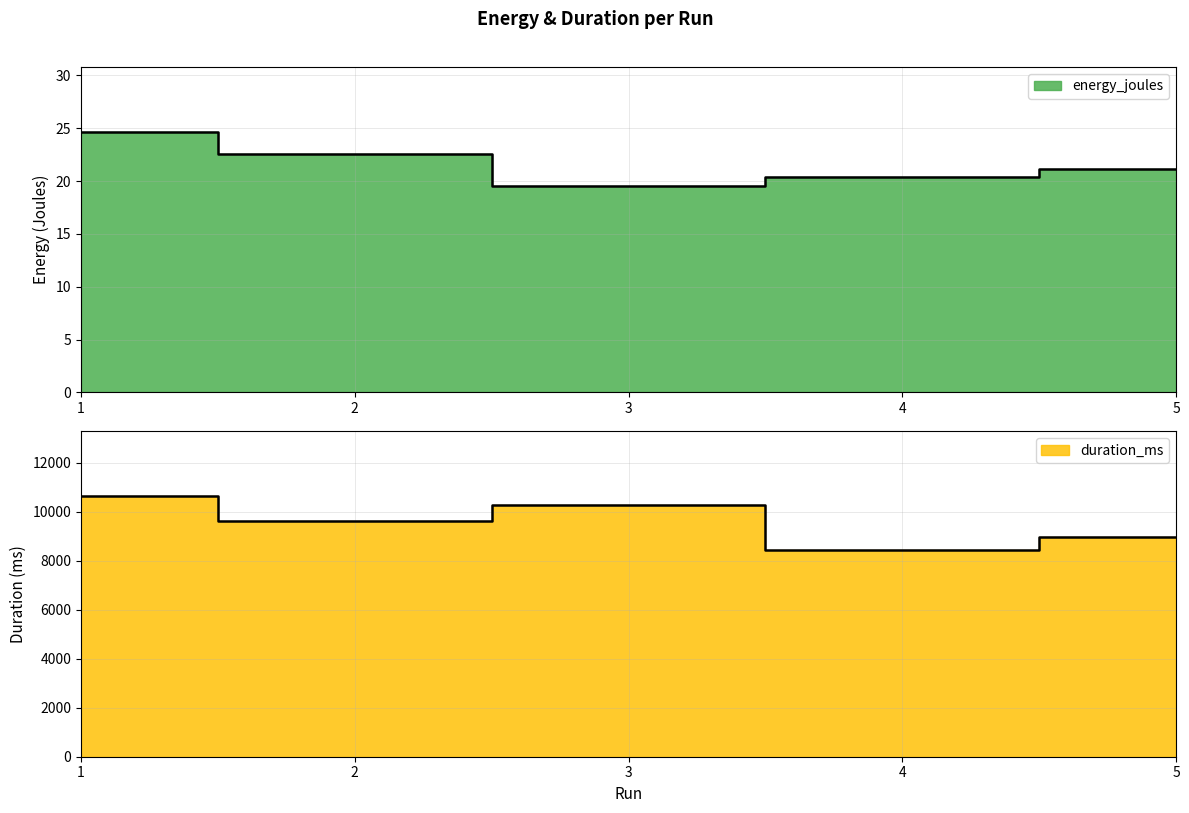

Is the value of duration_ms at 1 greater than the value of energy_joules at 5?

Yes